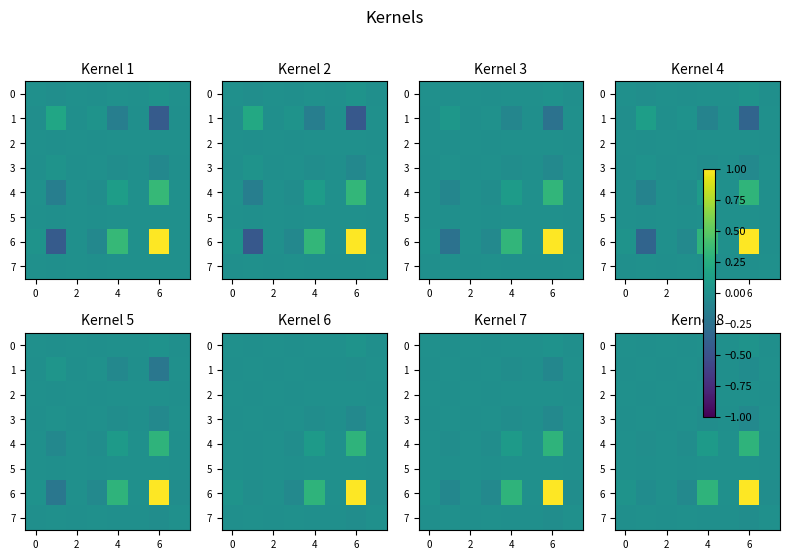

Which label corresponds to the smallest value in the chart?

6